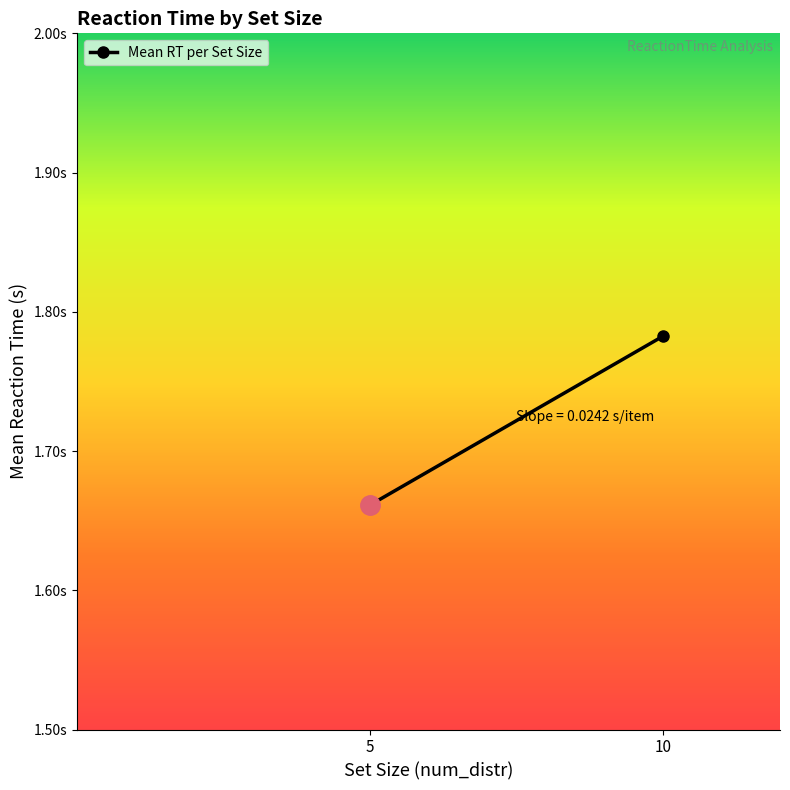

The value at 5 is 2.3. True or false?

False